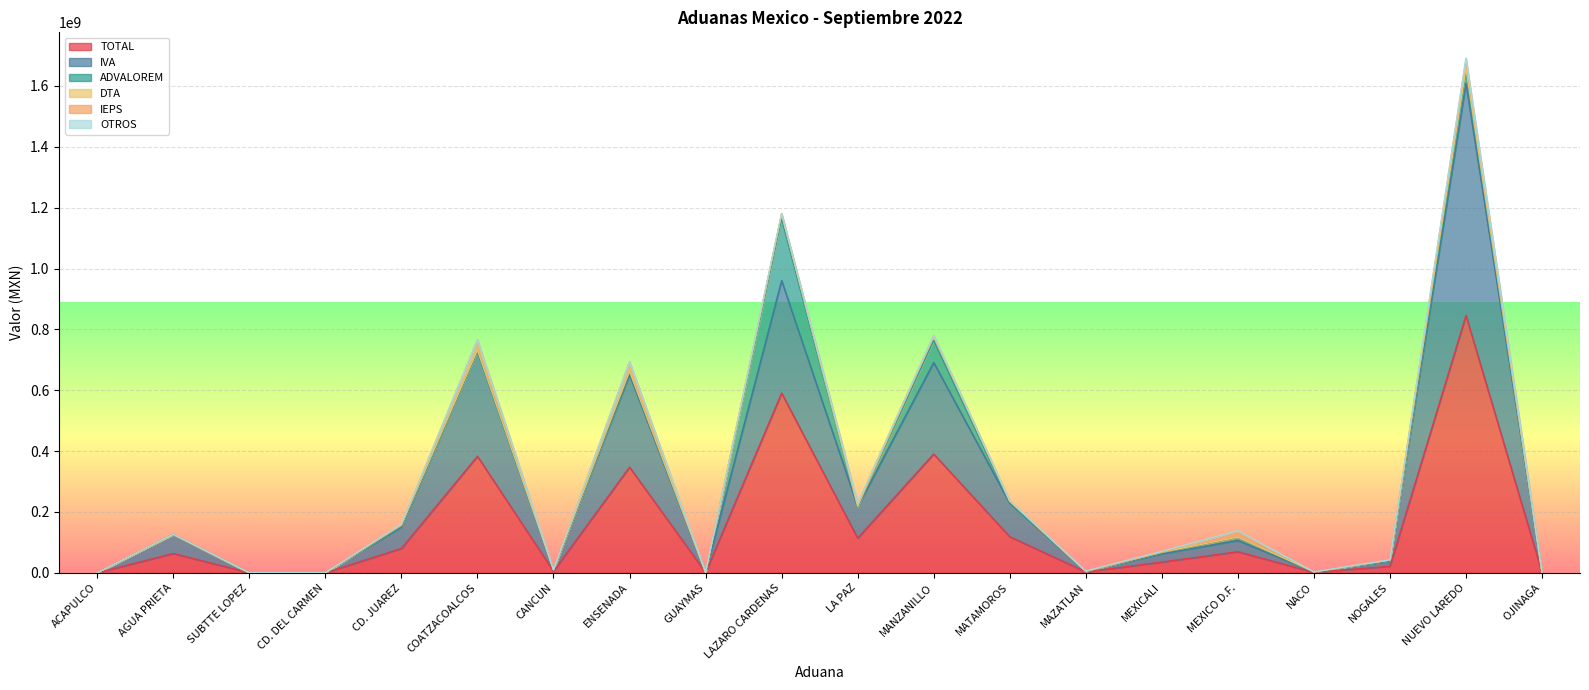

How many lines are shown in the chart?

6